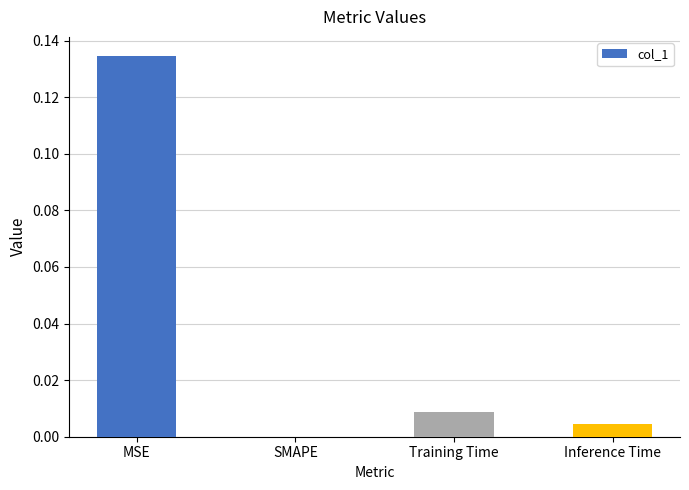

Which category has the highest value across all series?

MSE